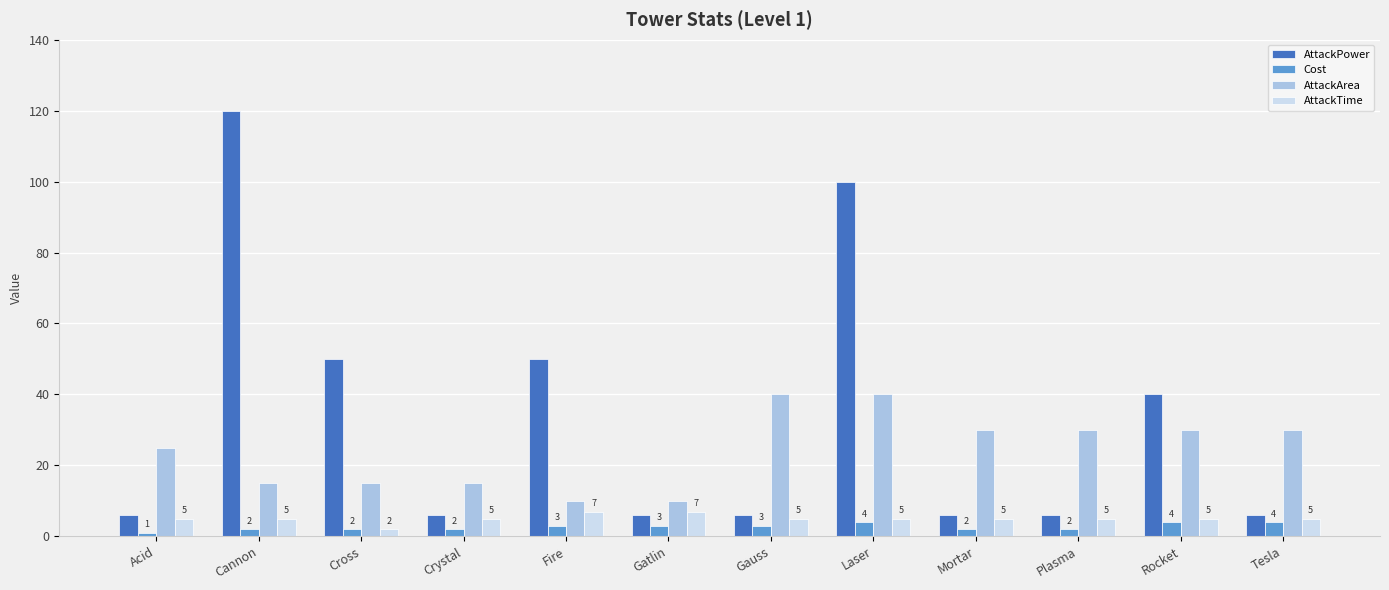

At how many categories does at least one series exceed 62?

2